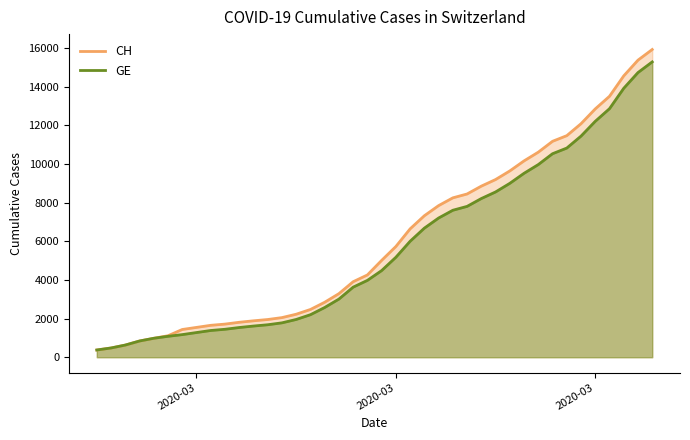

Does the chart display data point markers on the line(s)?

No